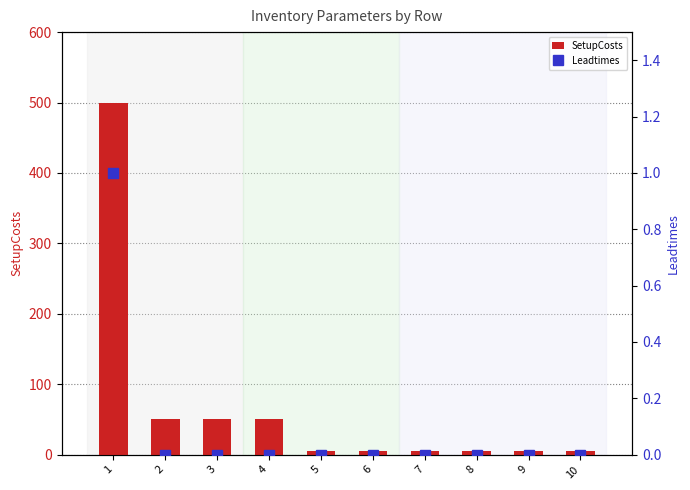

Between 2 and 9, which series saw the biggest shift?

SetupCosts